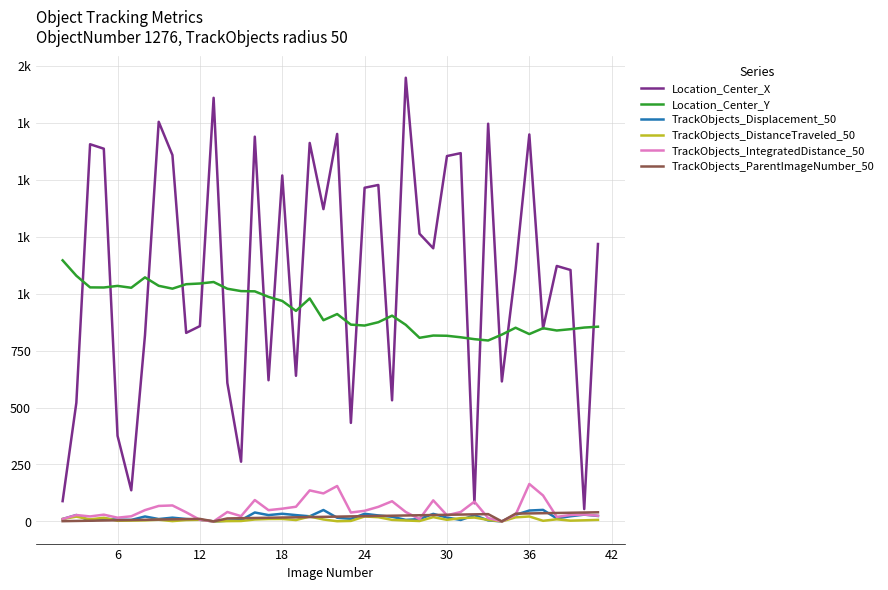

Does the chart display data point markers on the line(s)?

No